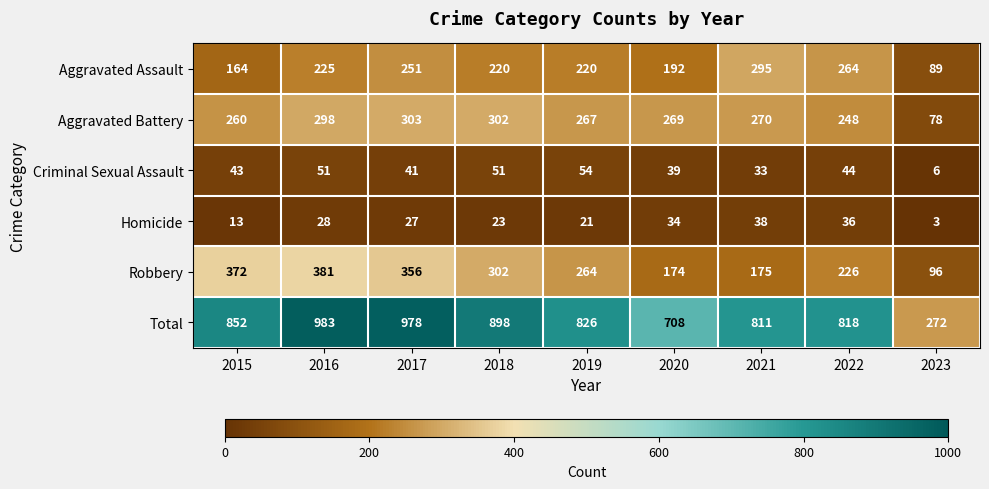

Rank the series by their maximum value, from lowest to highest.

Homicide, Criminal Sexual Assault, Aggravated Assault, Aggravated Battery, Robbery, Total